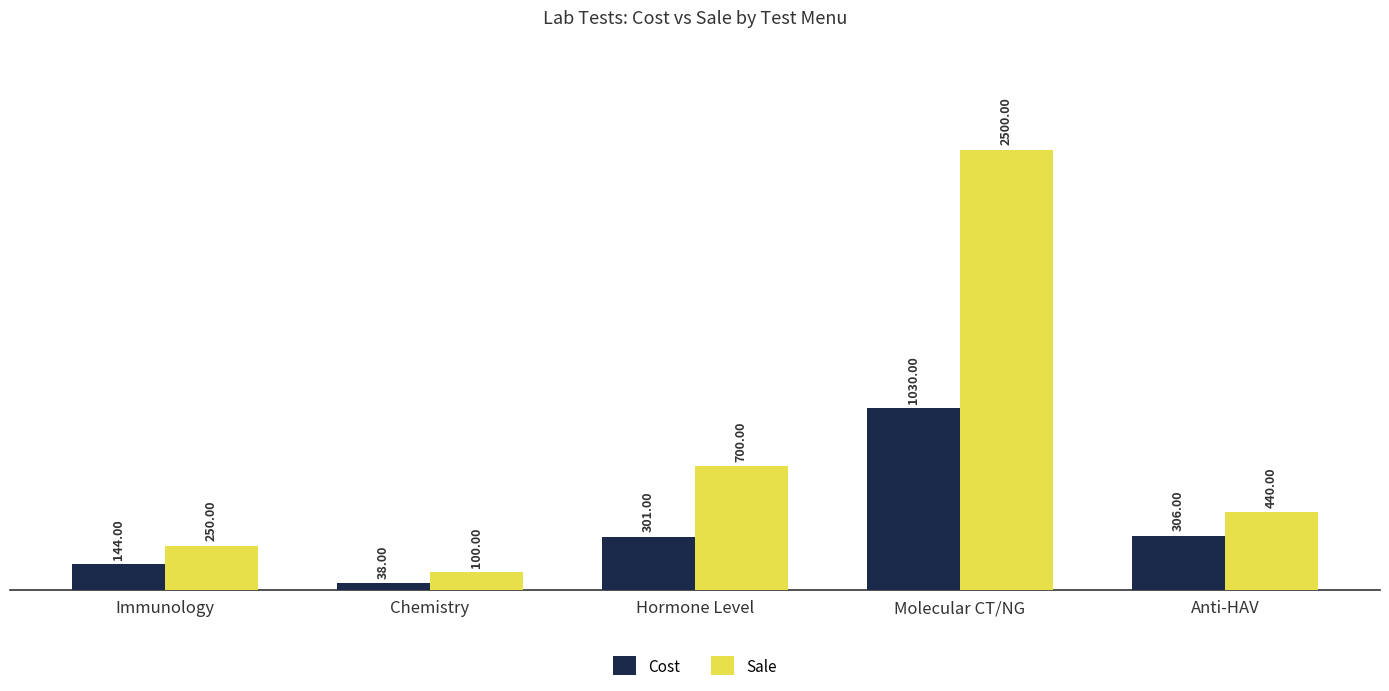

What is the label of the 1st bar from the left?

Immunology